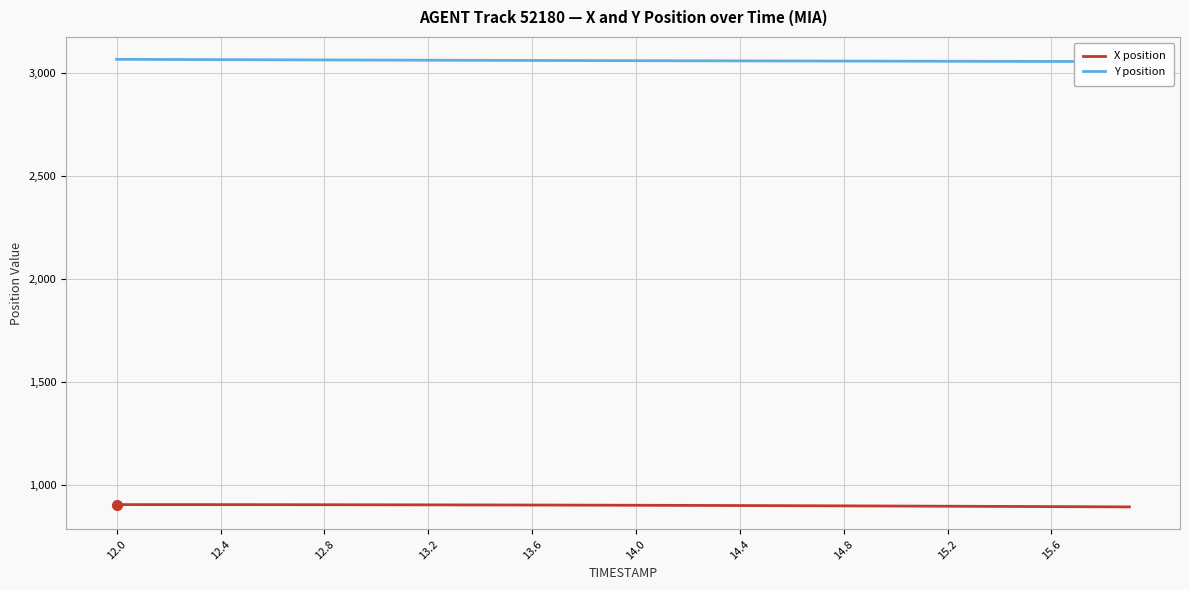

True or false: Y position and X position intersect in this chart.

False